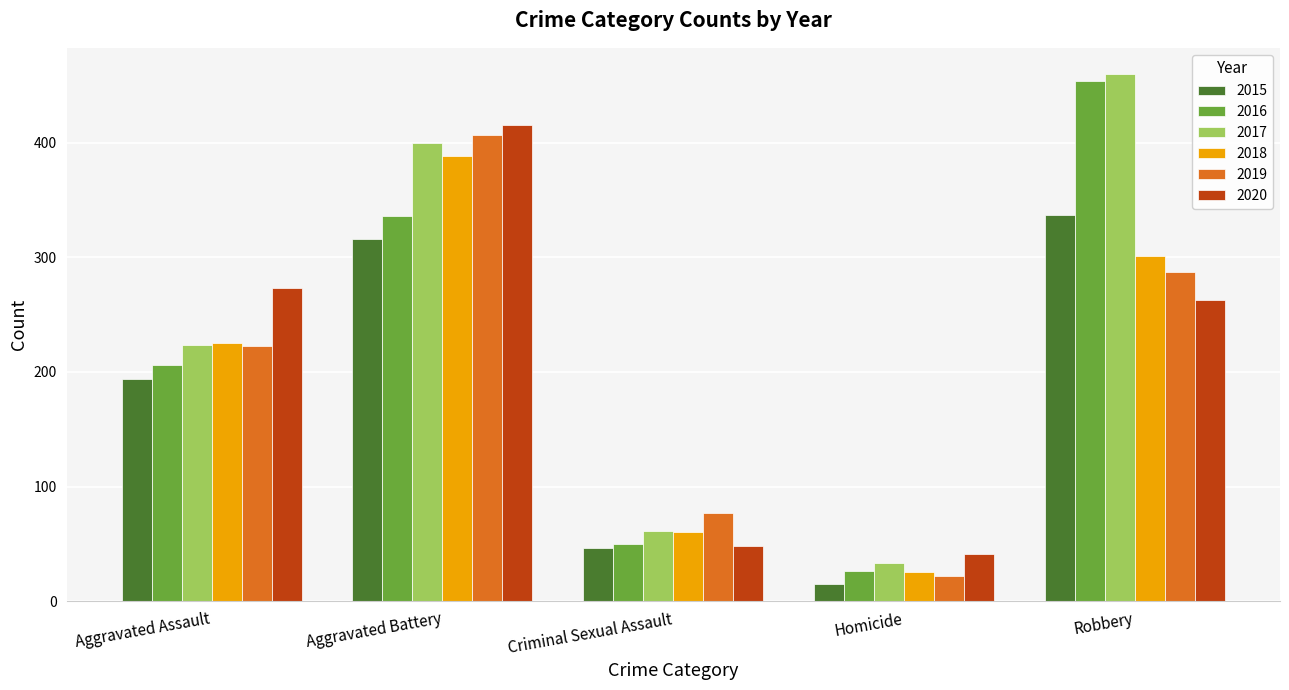

The 2015 series shows 544 at Aggravated Battery. True or false?

False